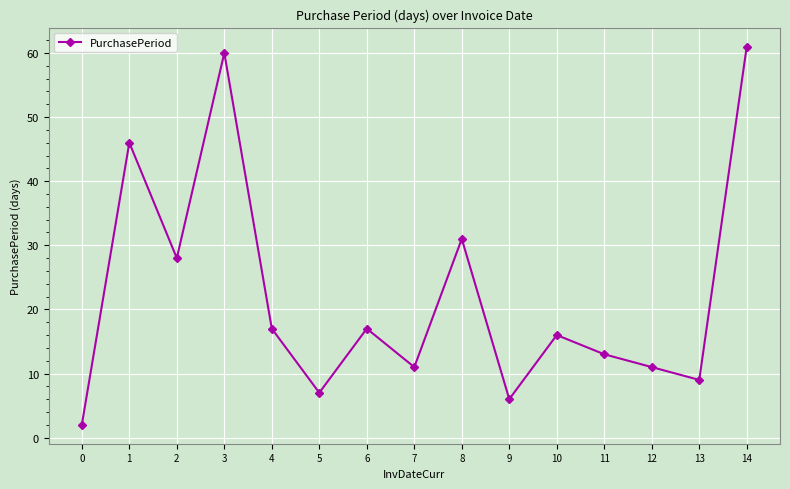

Is it true that the value at 4 is 5?

False